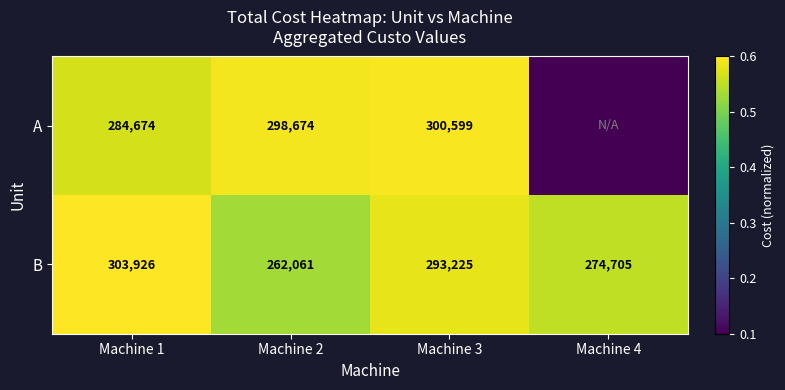

Which category has the highest value across all series?

Machine 1